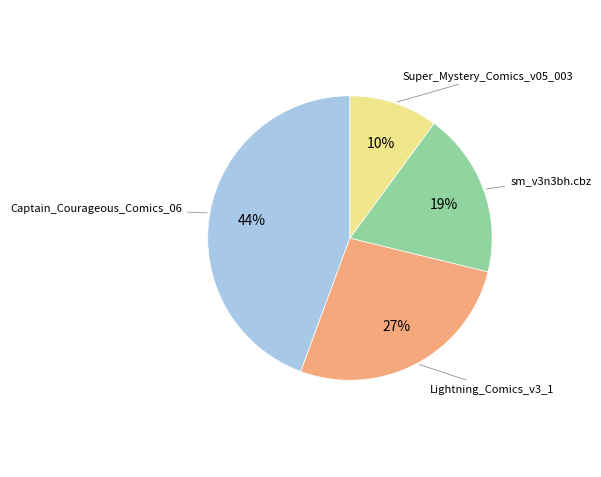

Is there a majority slice in this chart?

No